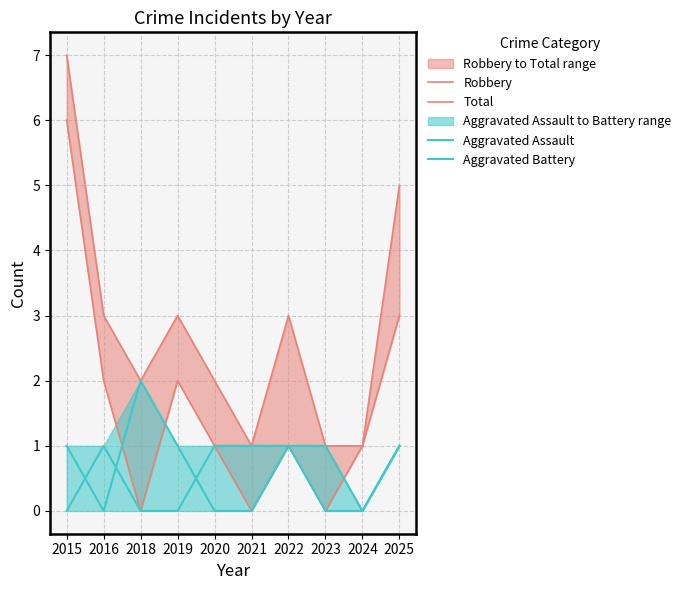

At how many categories does at least one series exceed 5?

1